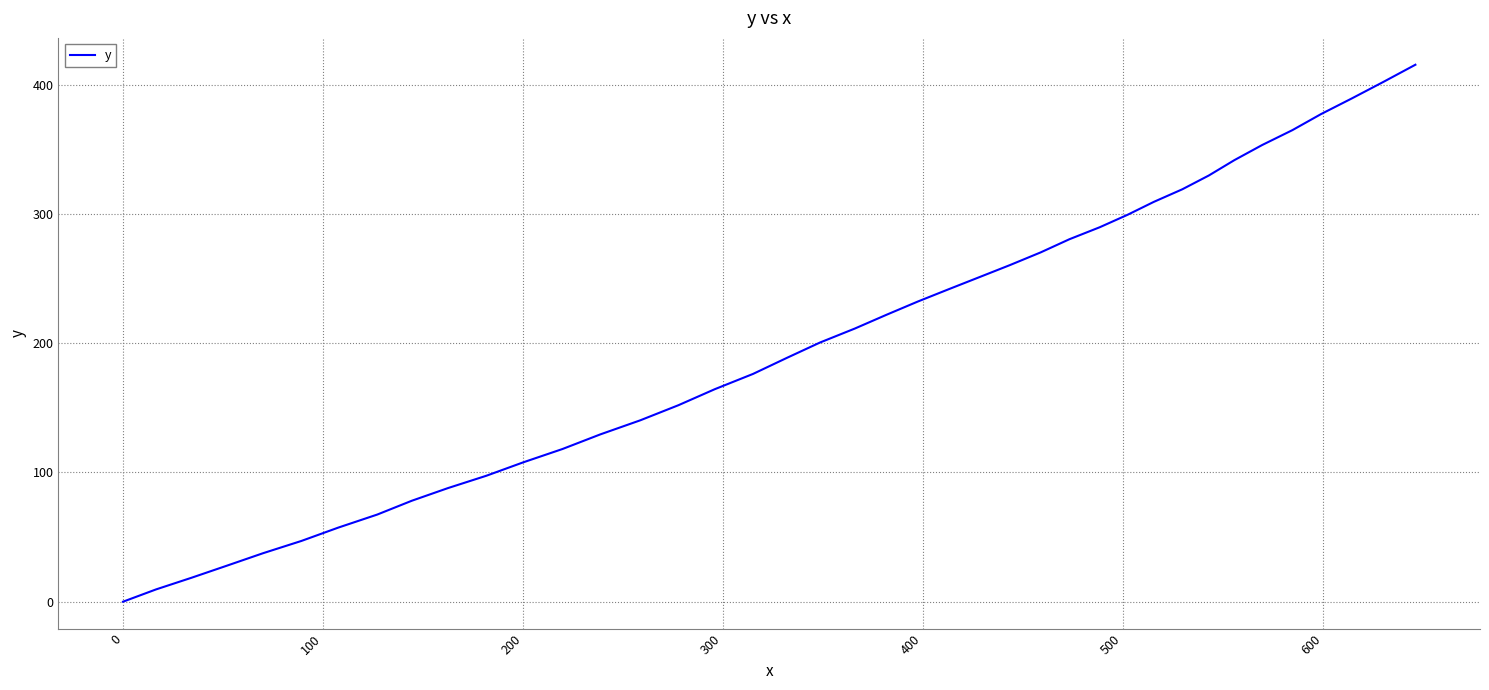

What is the greatest value displayed?

415.4